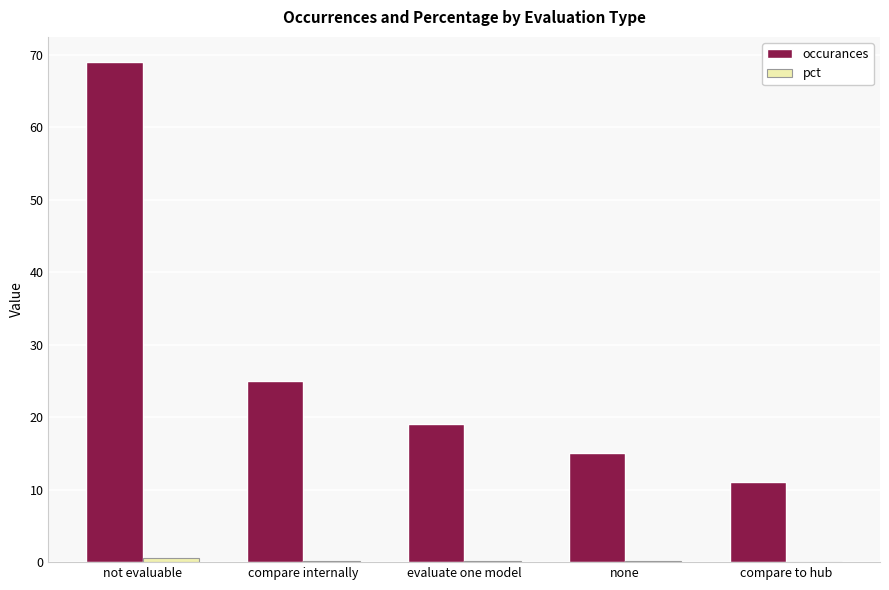

Which series has the largest range (max minus min)?

occurances